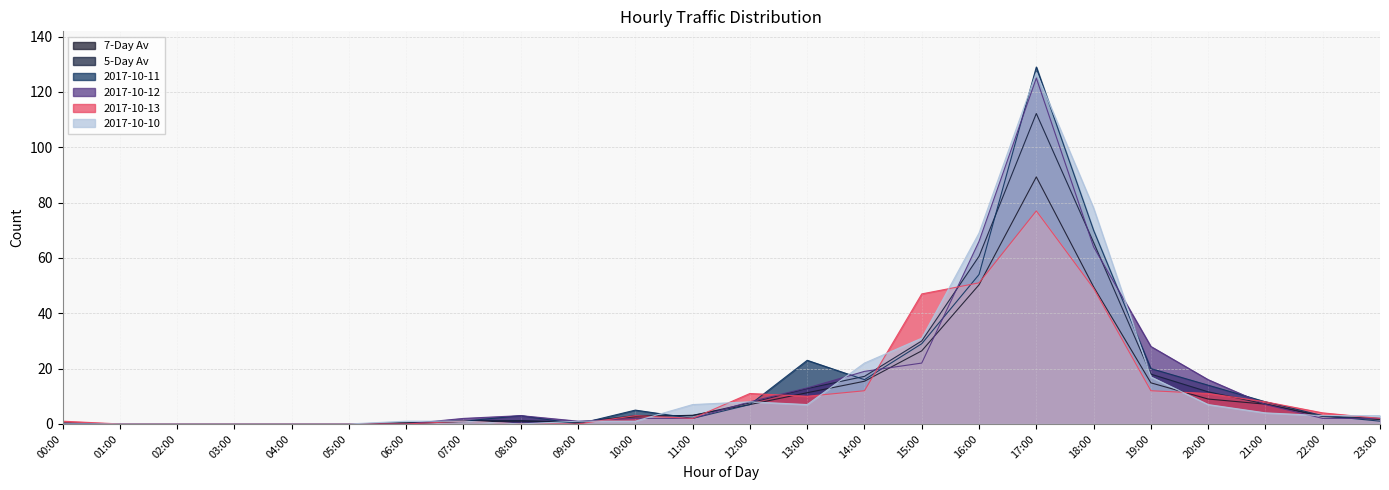

How many positive values does the 2017-10-12 series have?

17